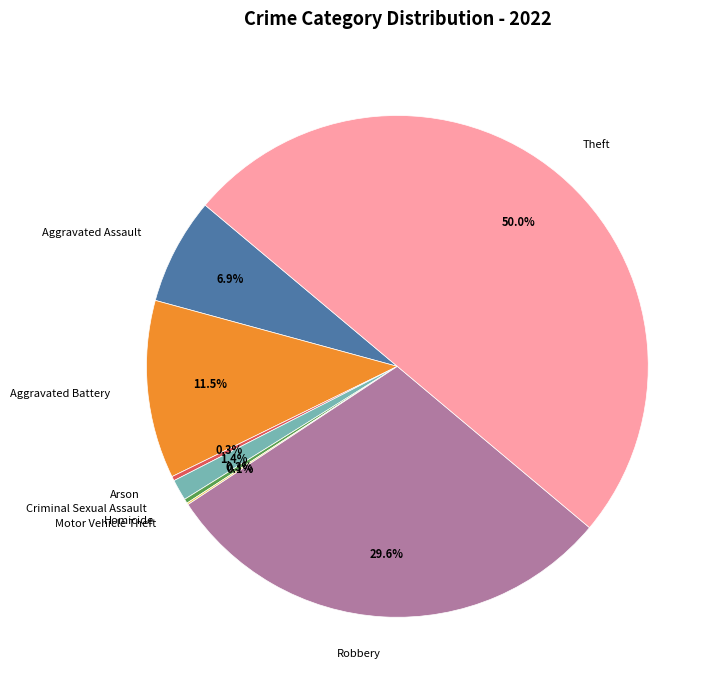

Does Arson account for over 50% of the chart?

No